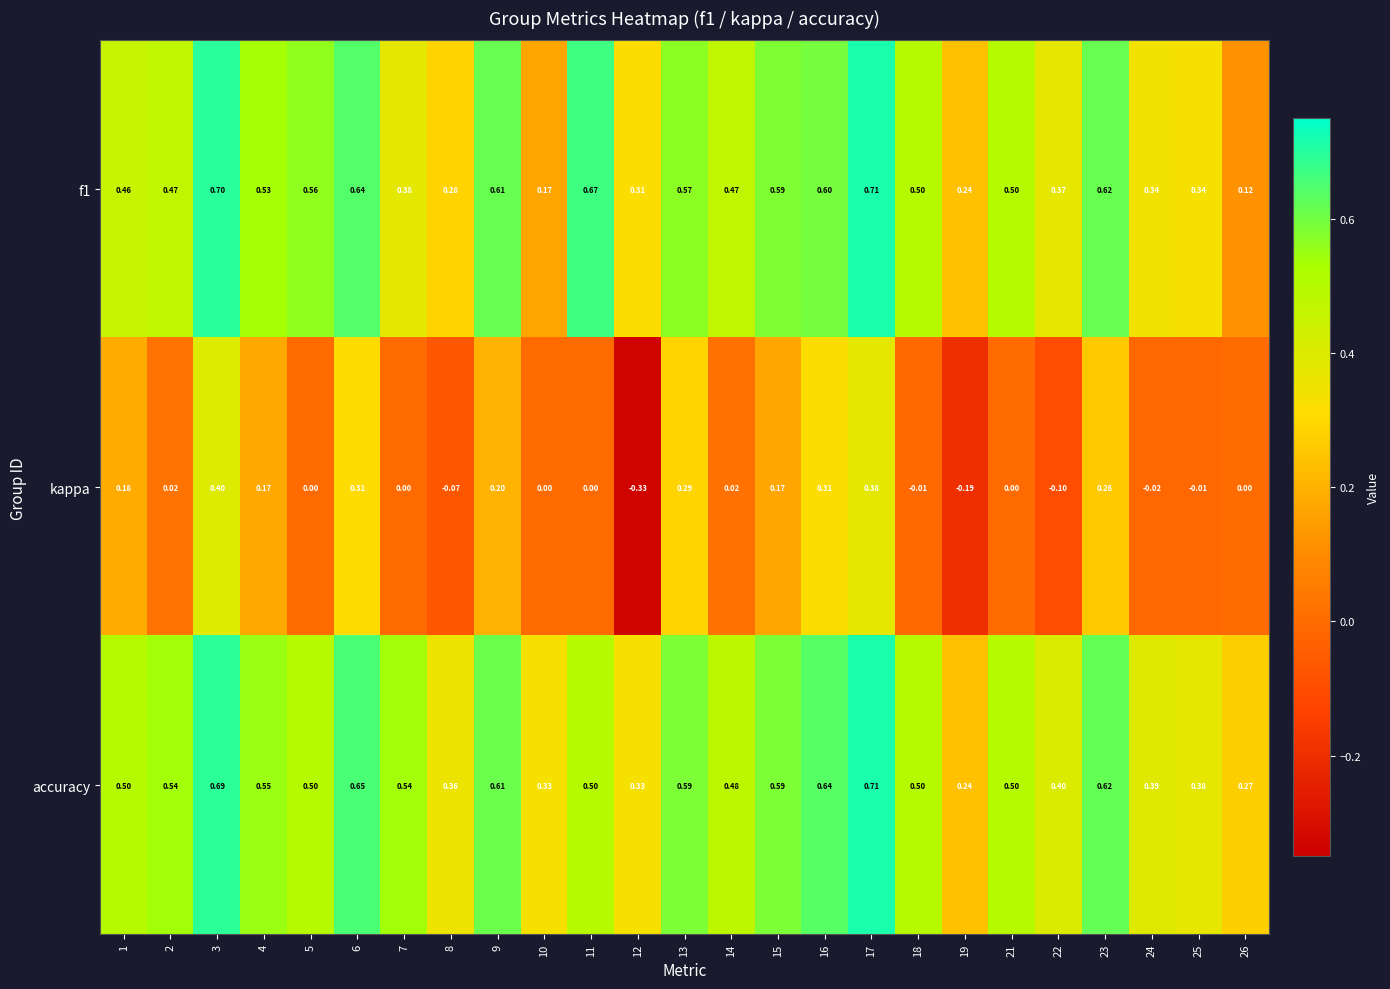

Which series has the widest spread of values?

kappa